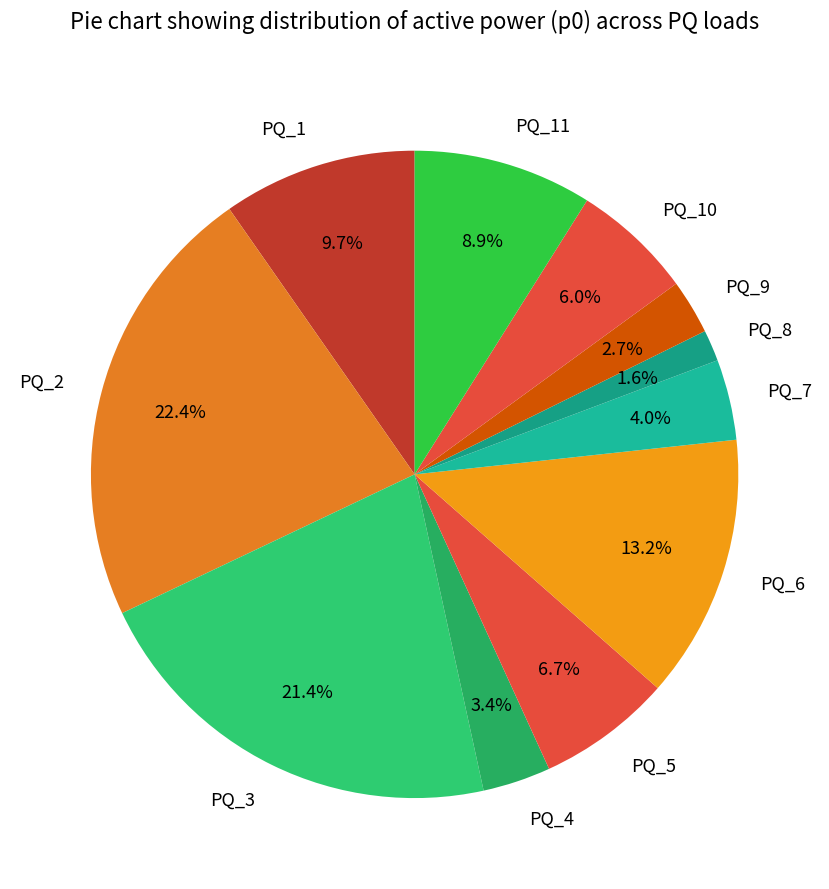

Count the number of slices in the pie.

11